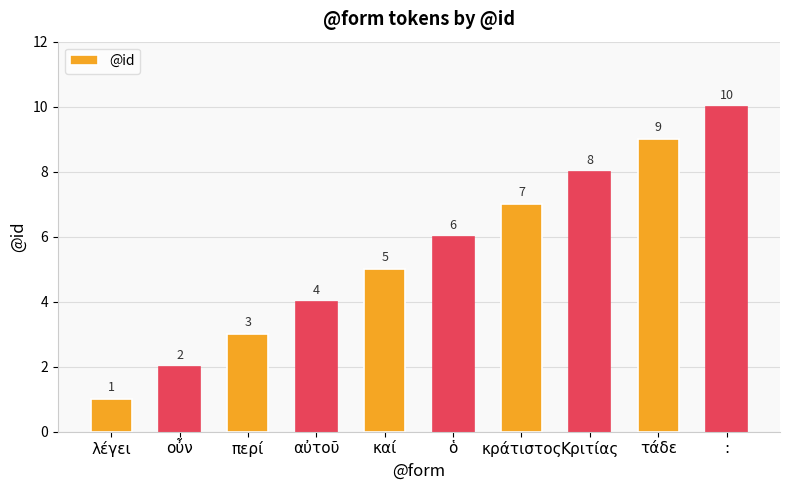

How many bars are there in total?

10